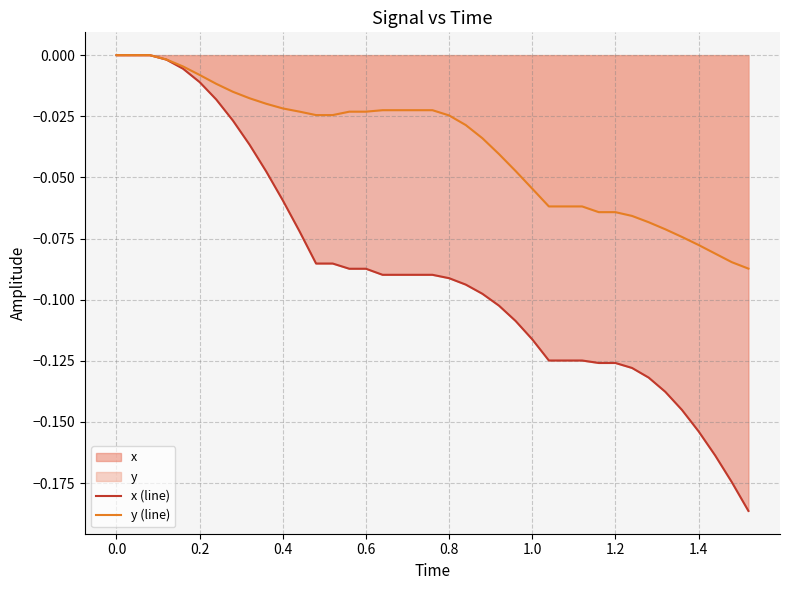

List the series in order of their overall mean, highest first.

y (line), x (line)